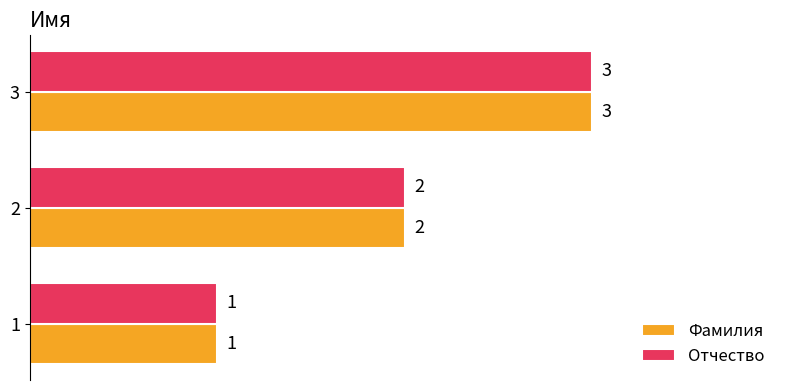

What is the sum of all Отчество values?

6